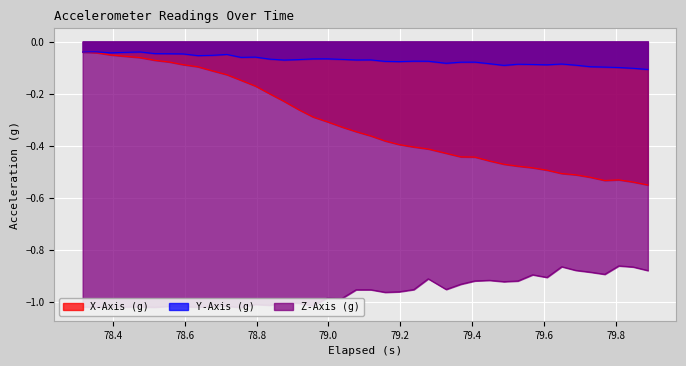

True or false: Y-Axis (g) and X-Axis (g) cross at least once.

False